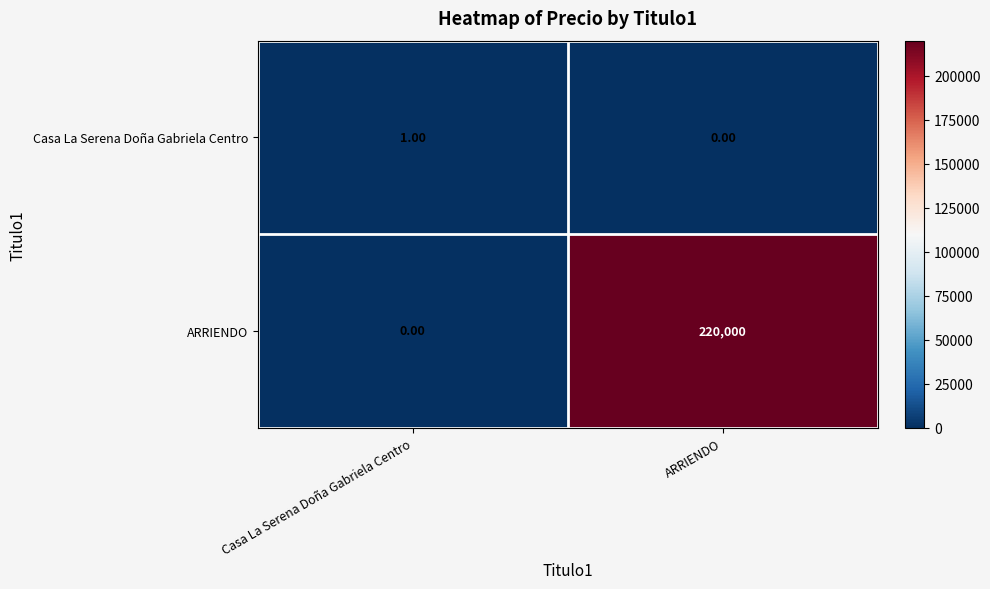

What is the maximum value shown in the chart?

220000